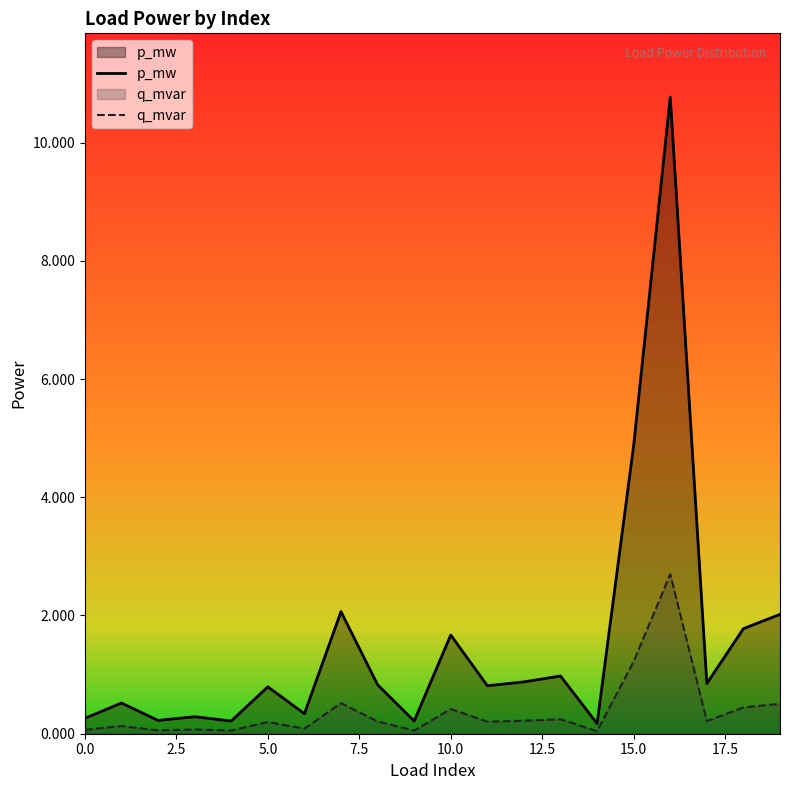

Rank the series by their average value, from highest to lowest.

p_mw, q_mvar